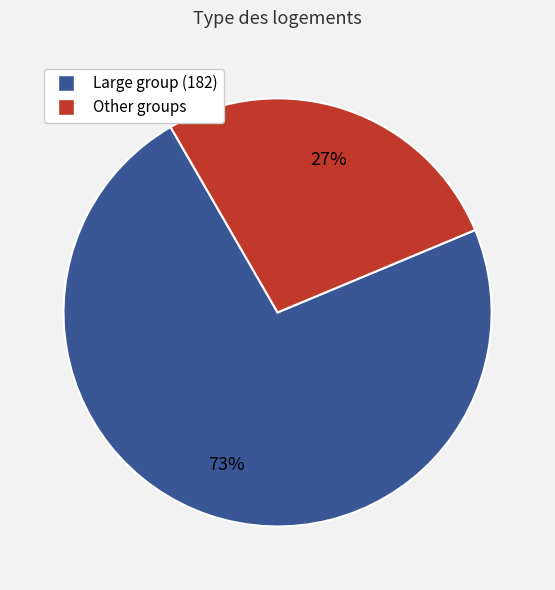

To the nearest percent, what is the difference between the largest and smallest slice percentages?

46%